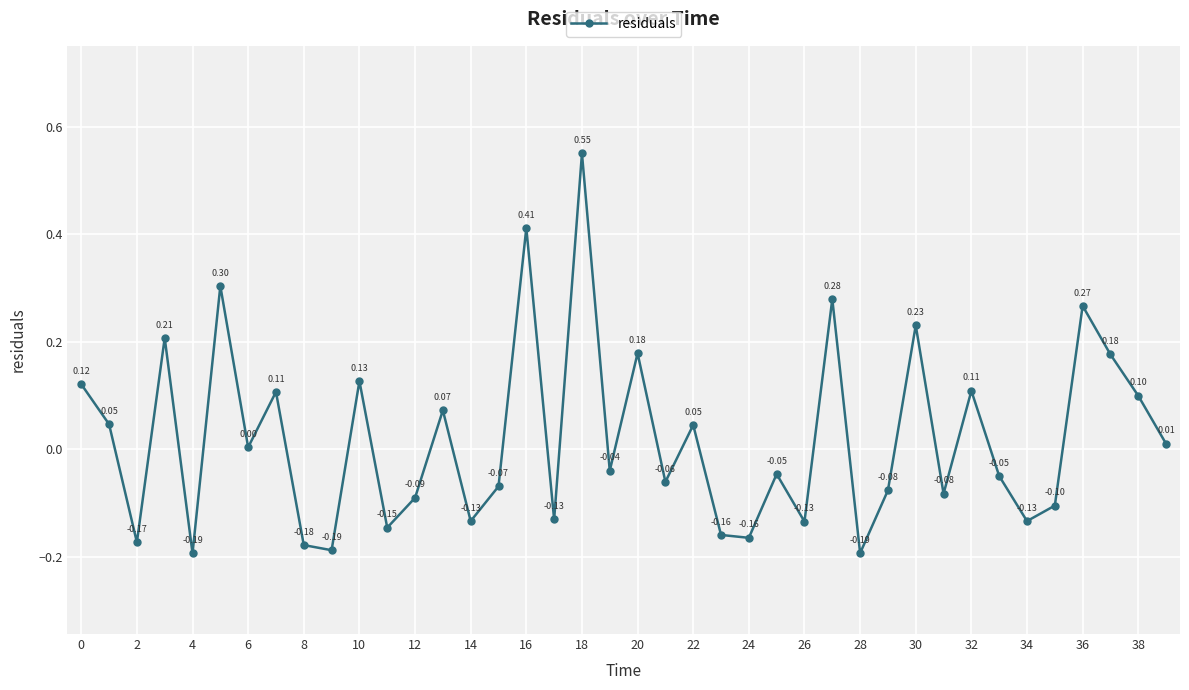

How many points are higher than both their immediate neighbors (excluding endpoints)?

14